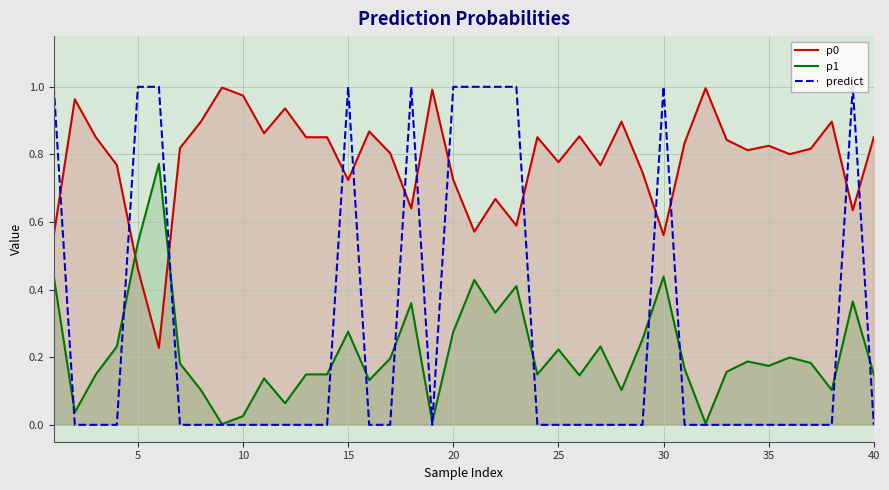

True or false: predict has a value of 0.0 at 35.

True